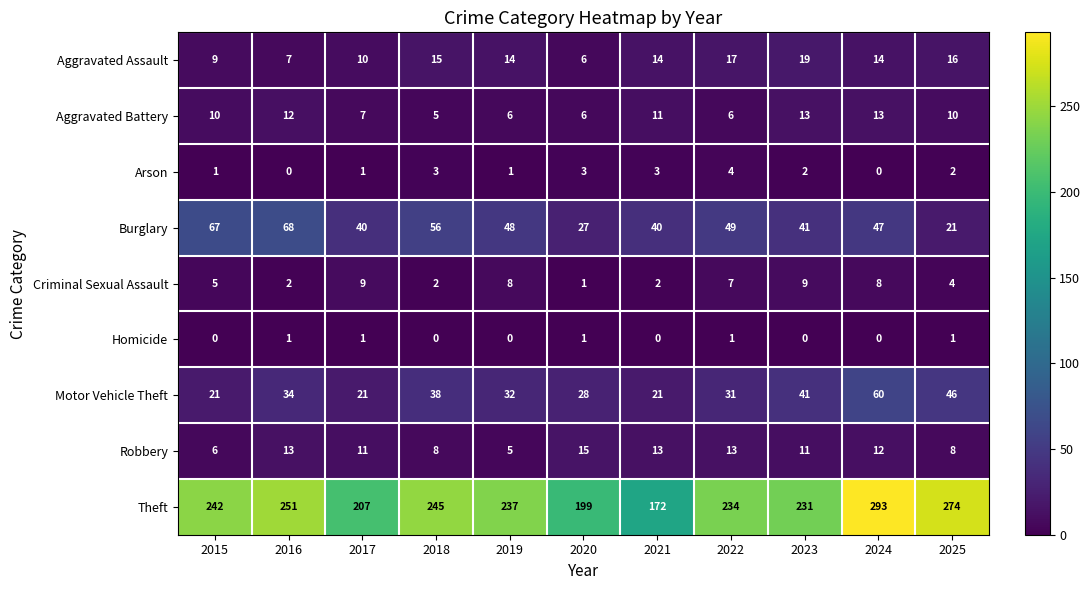

What is the spread (max minus min) of values at 2025?

273